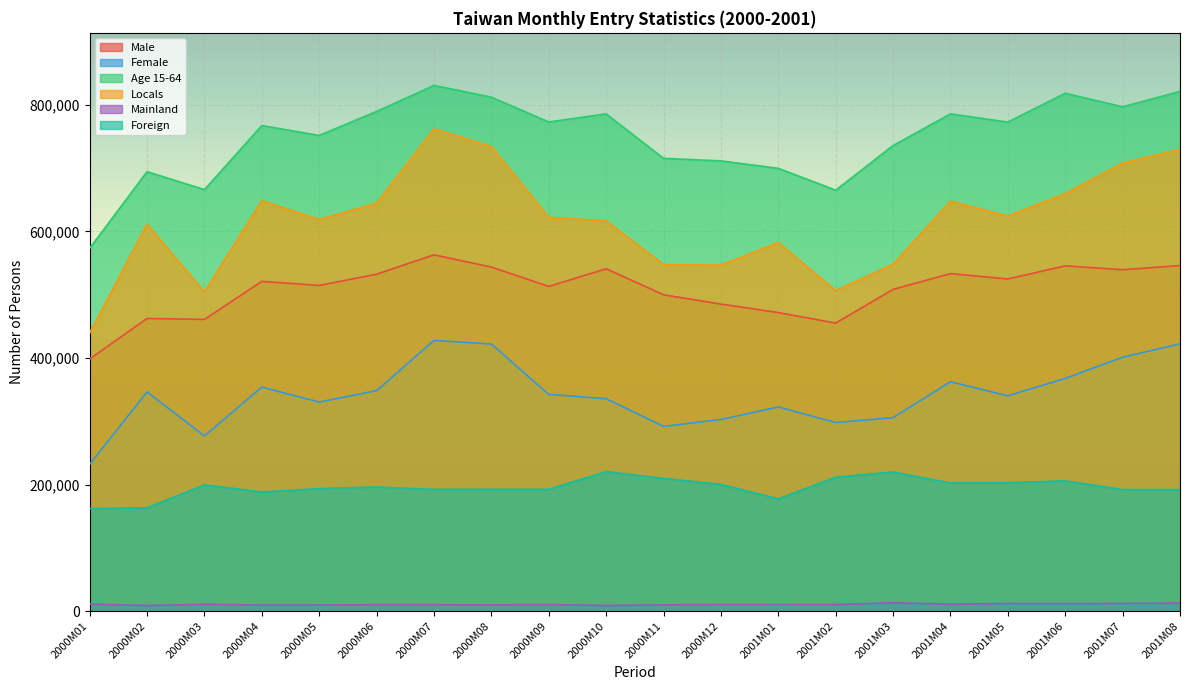

What is the spread (max minus min) of values at 2001M02?

654739